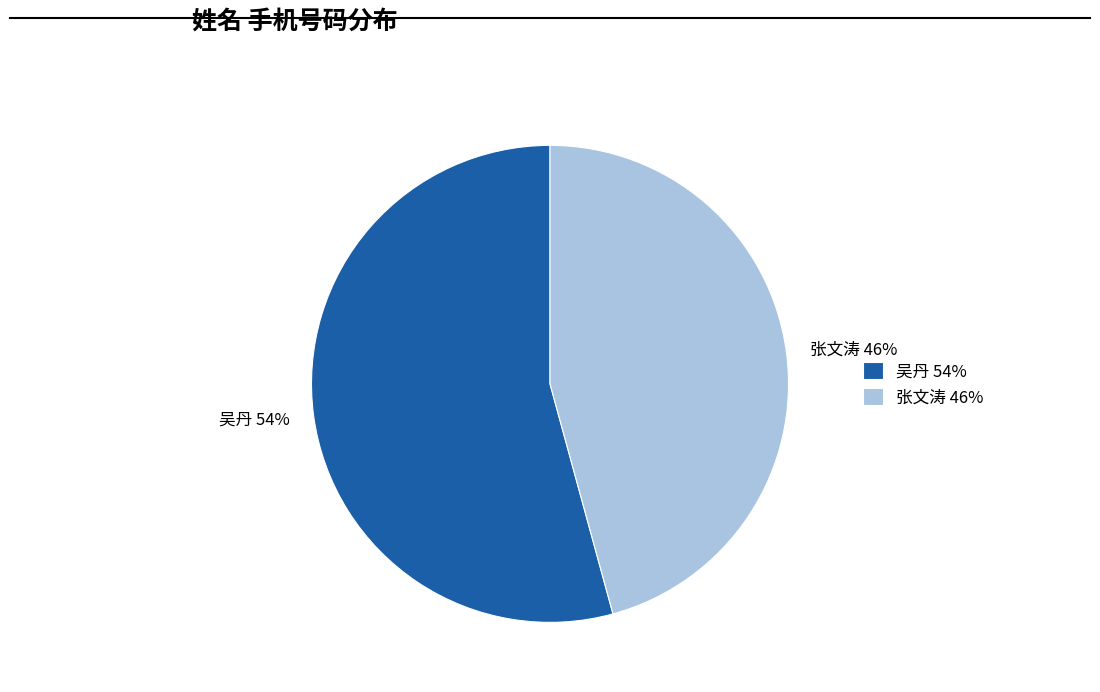

How many segments does this pie chart have?

2